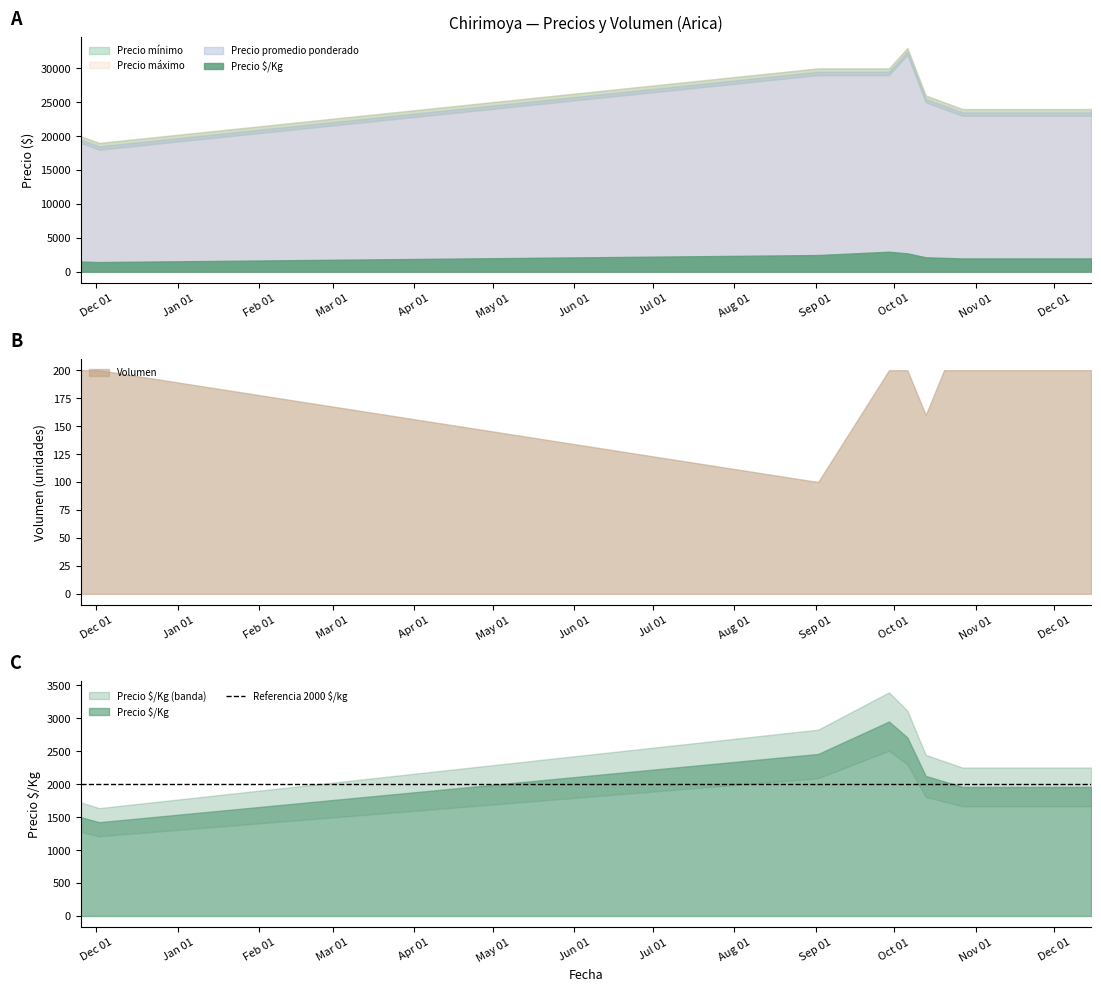

True or false: Precio promedio ponderado and Precio máximo cross at least once.

False